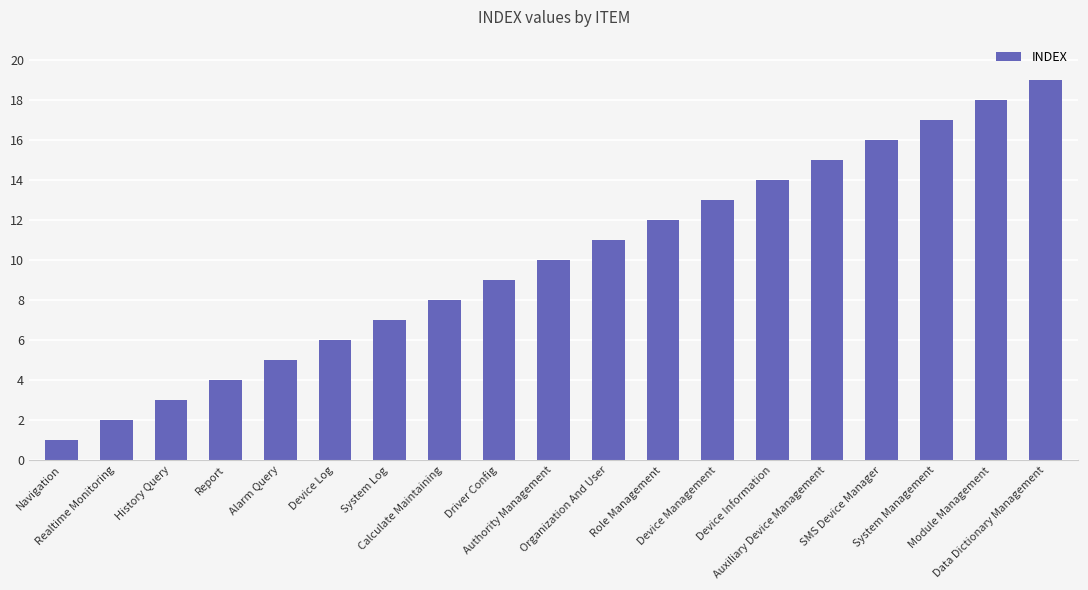

Which label corresponds to the largest value in the chart?

Data Dictionary Management